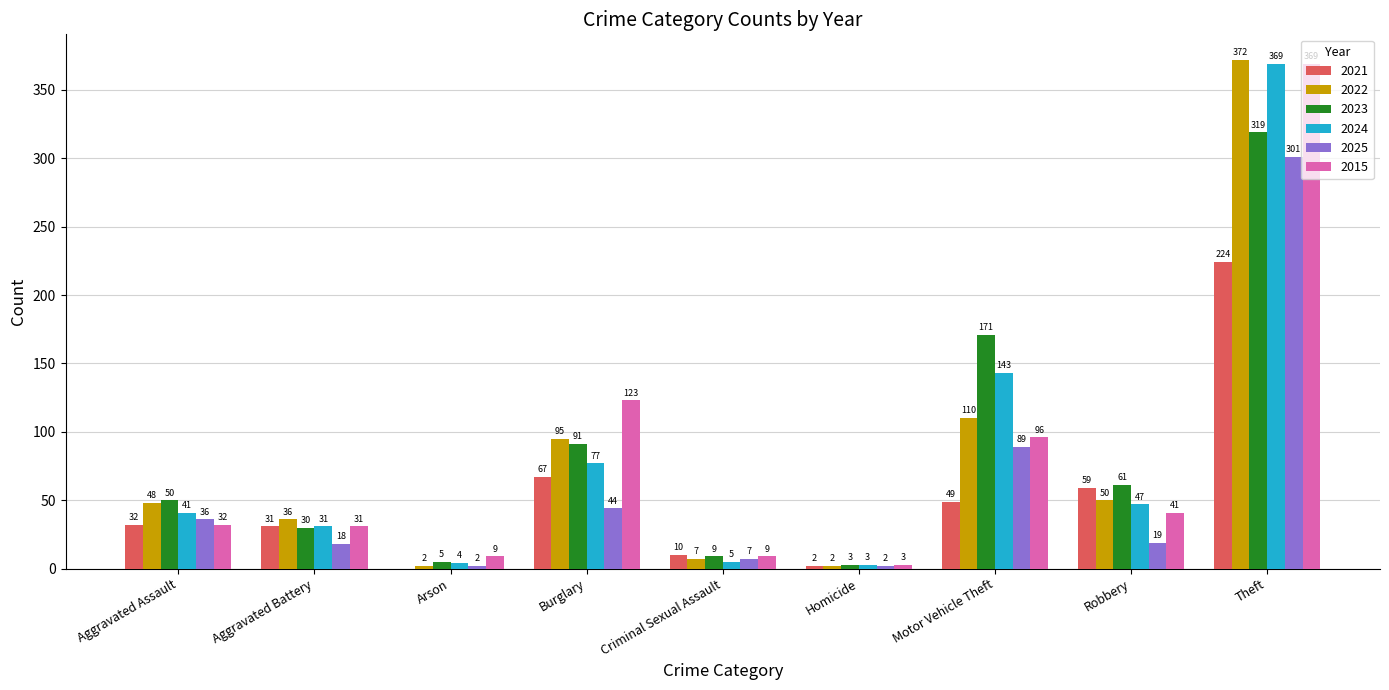

At which label does 2024 reach its peak?

Theft